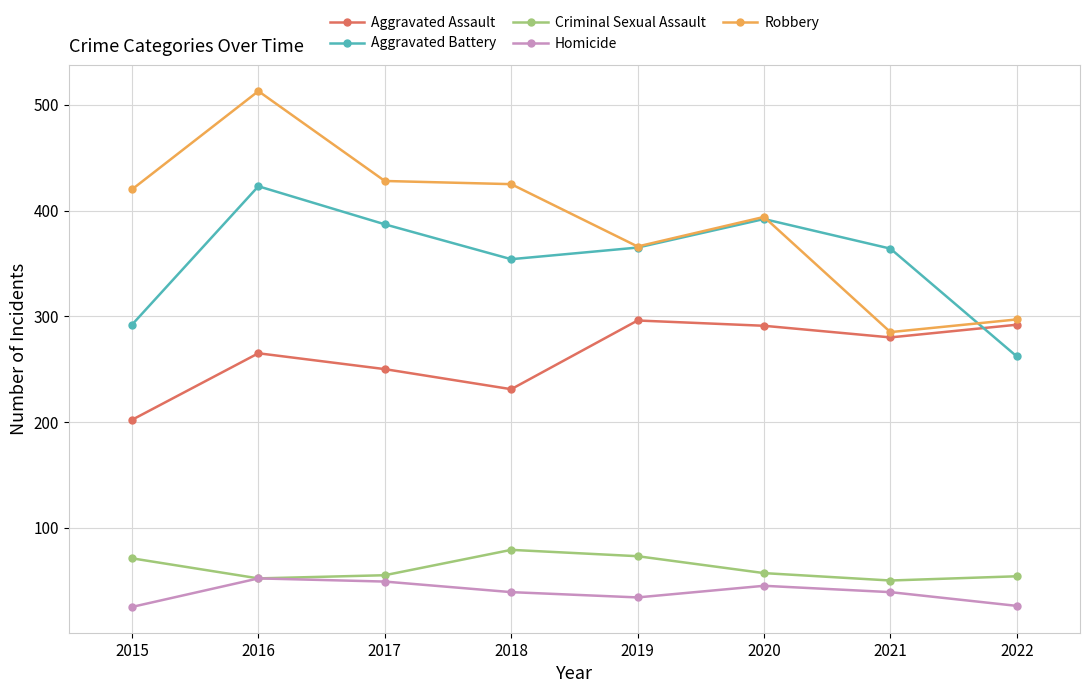

What is the value of the Criminal Sexual Assault point at the 3rd from the left?

55